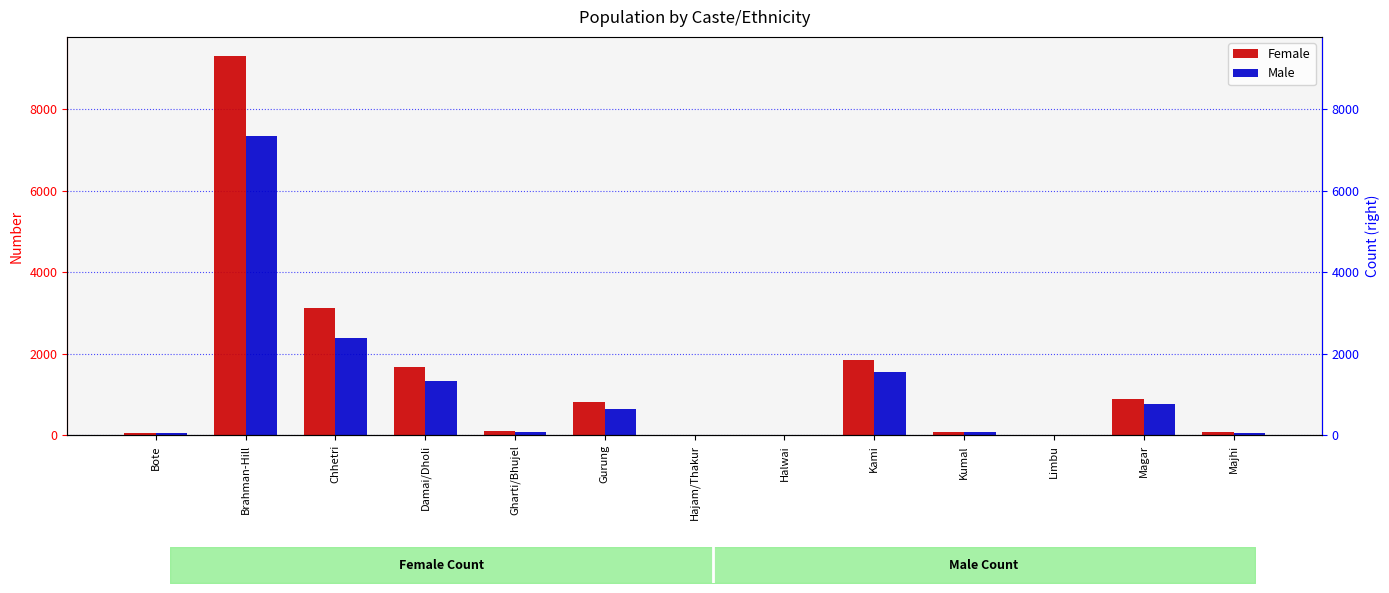

The Male series shows 10 at Limbu. True or false?

True